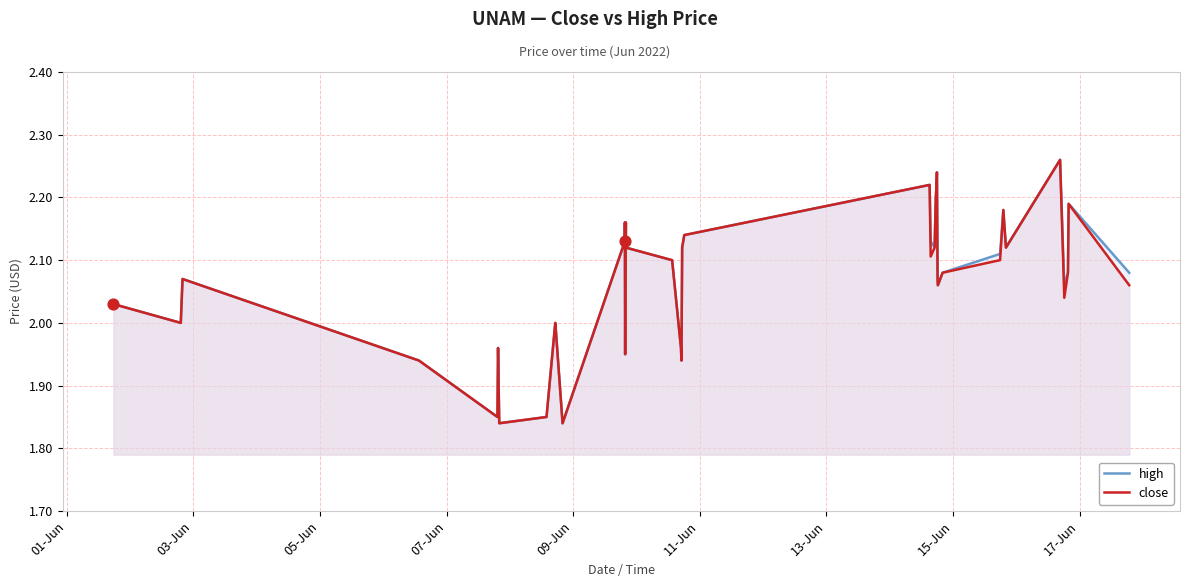

Is the value of high at 14 greater than the value of close at 09-Jun?

Yes